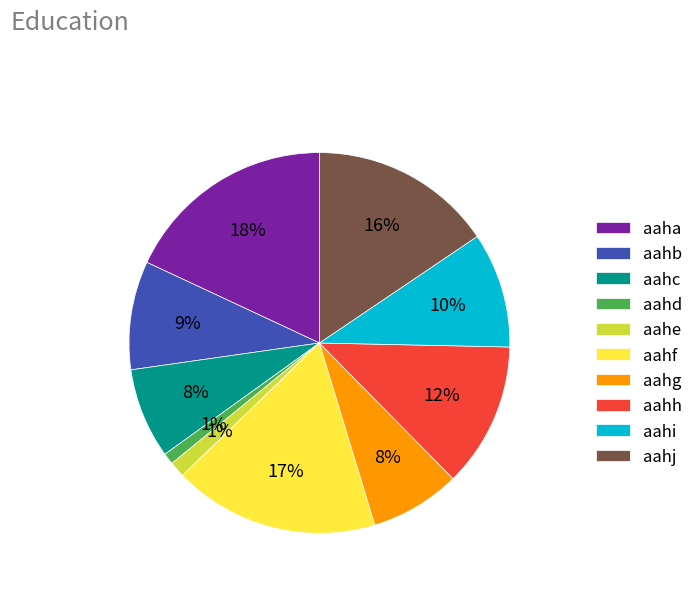

What is the largest slice in the pie chart?

aaha